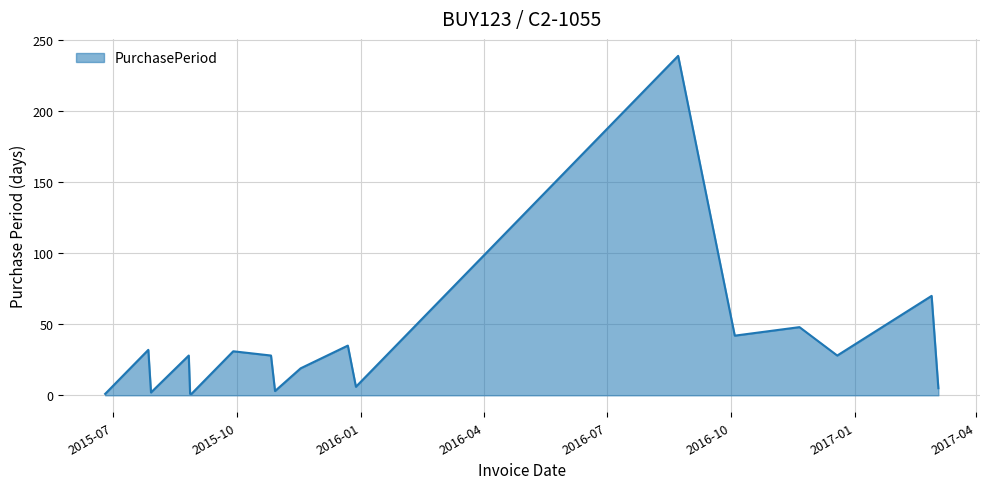

What is the difference between the maximum and minimum values?

238